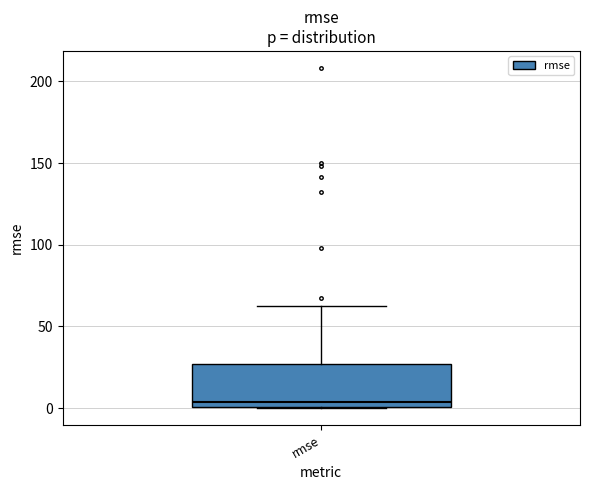

Read this box plot against the y-axis: the position of the median line, the range covered by the box, and the ends of both whiskers. The values are not printed on the chart, so give them approximately, as read against the axis.

median 5, box 0 to 25, whiskers 0 to 60